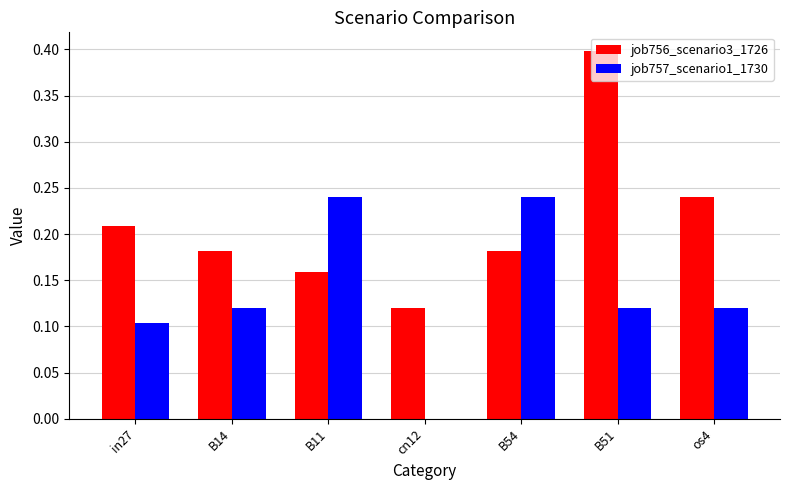

Which series changed the most between B14 and cn12?

job757_scenario1_1730